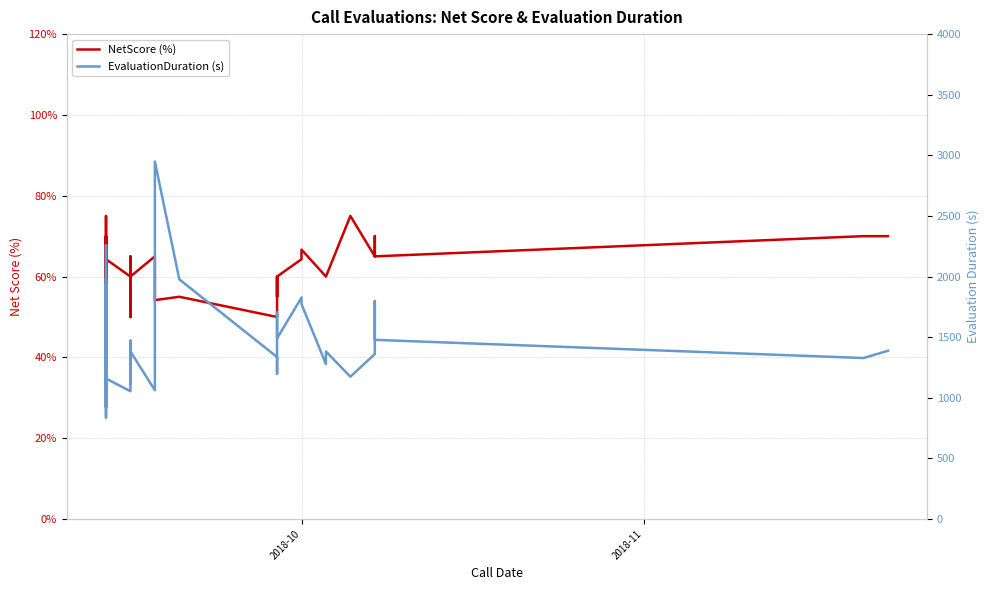

List the series in order of their overall mean, highest first.

EvaluationDuration (s), NetScore (%)